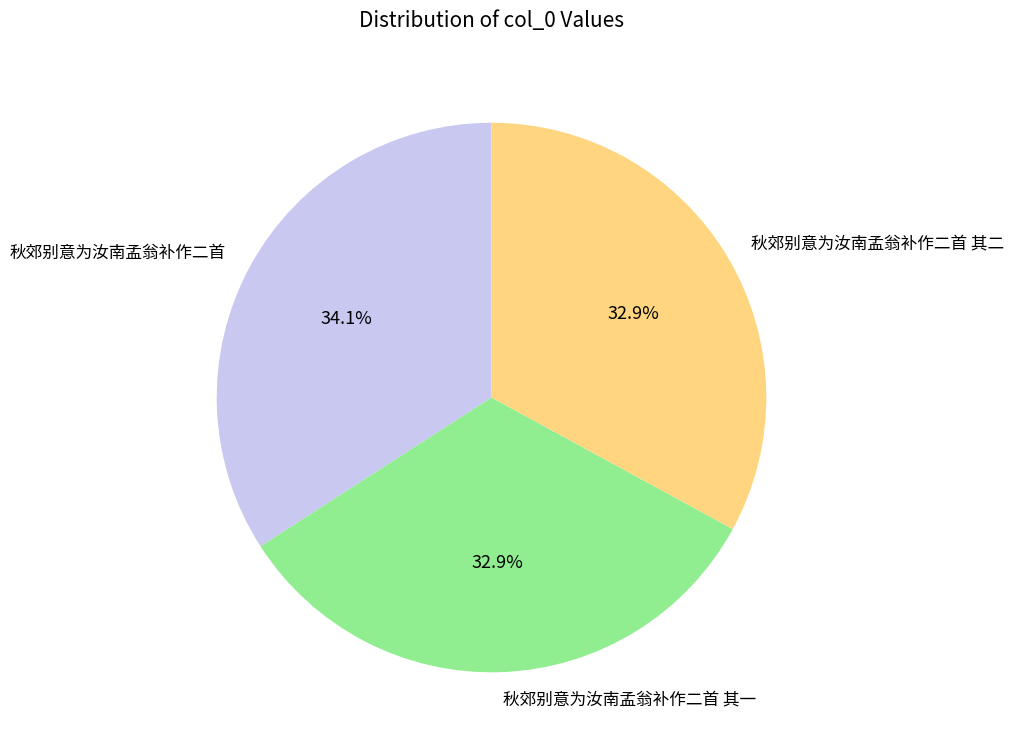

Count the number of slices in the pie.

3